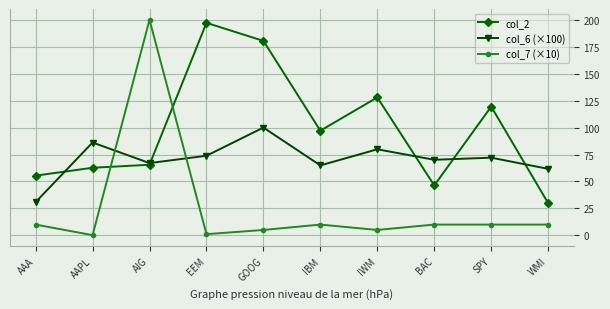

What position from the left is AAPL?

2